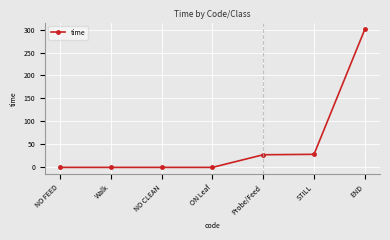

Does the chart have visible grid lines?

Yes